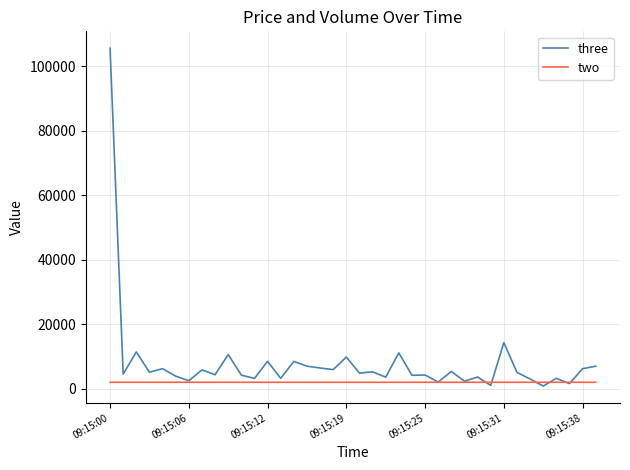

True or false: three and two cross at least once.

True